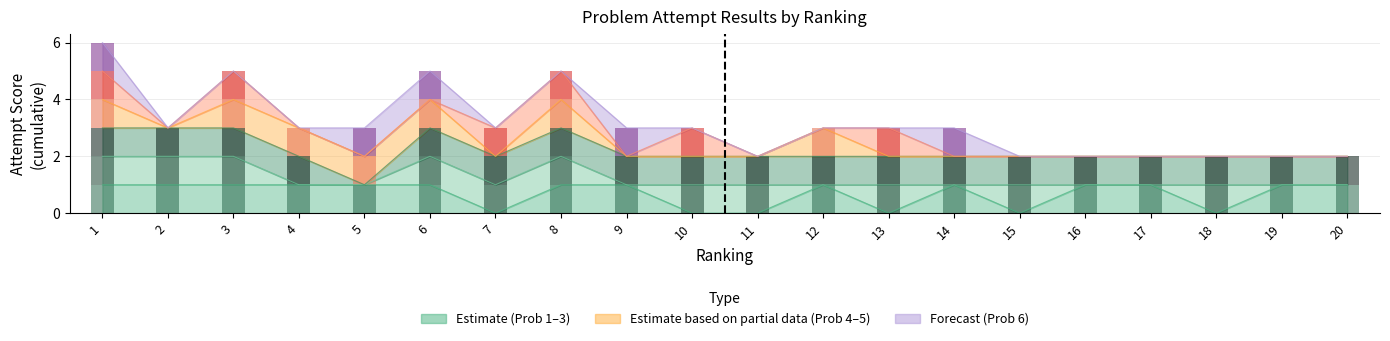

True or false: Prob #2 (3pts) has a value of 1 at 10.

True